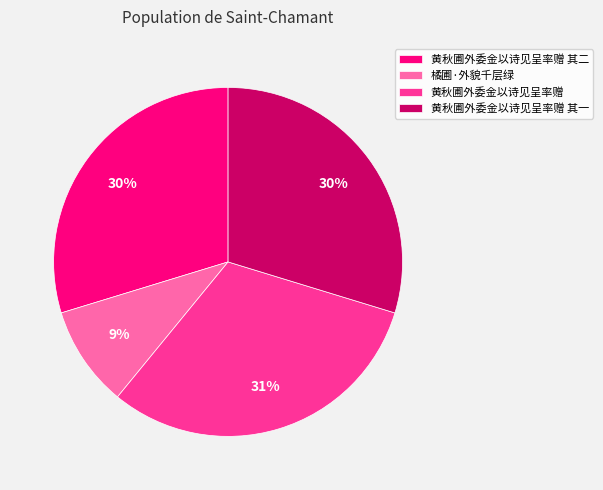

What is the ratio of the value at 黄秋圃外委金以诗见呈率赠 其一 to the value at 黄秋圃外委金以诗见呈率赠 其二?

1.0